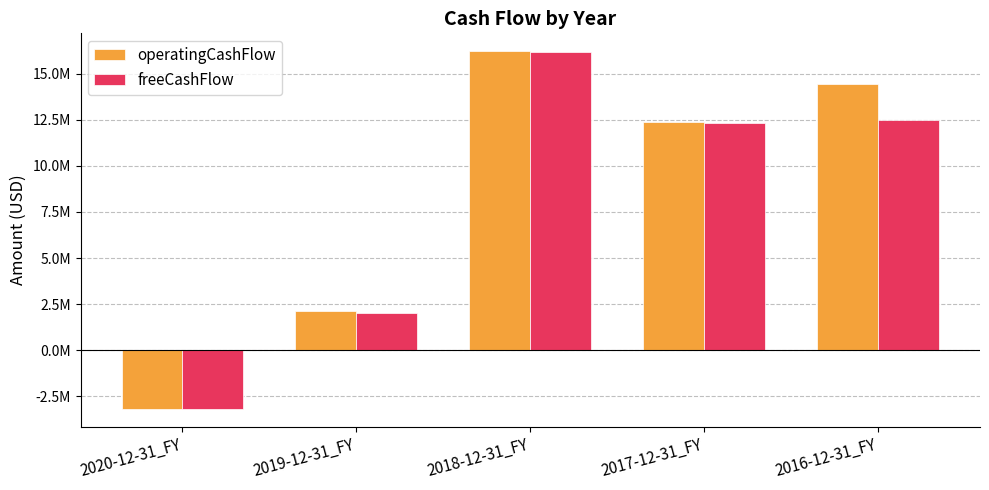

Does the chart contain any negative values?

Yes